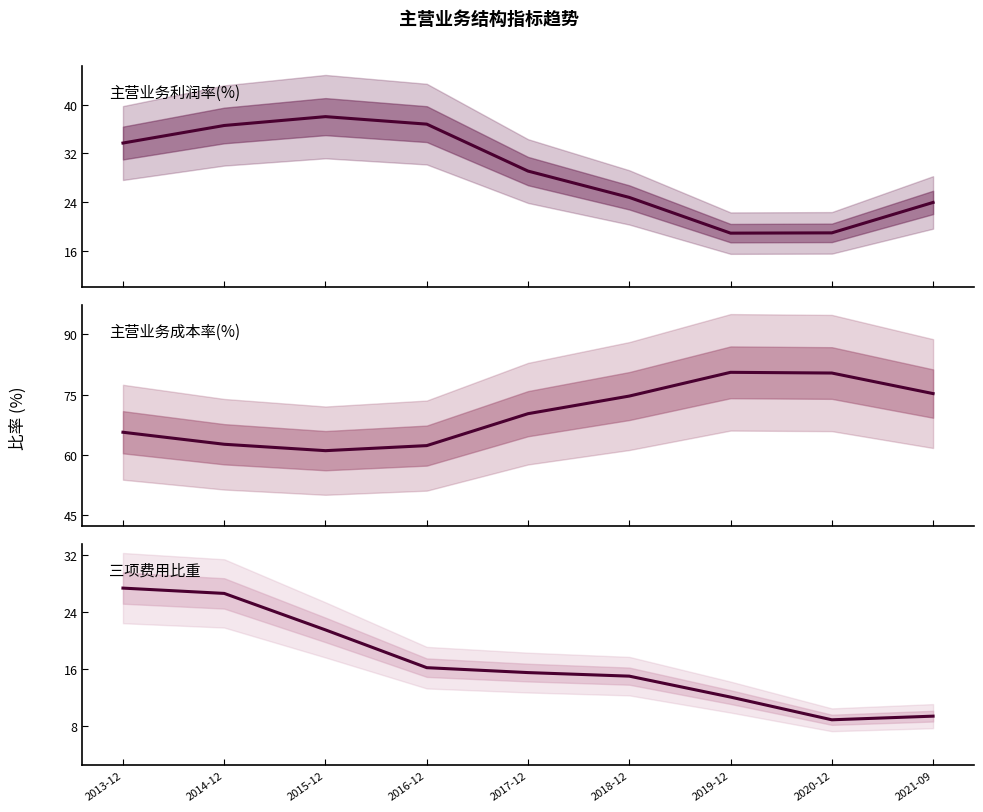

Rank the series by their maximum value, from highest to lowest.

主营业务成本率(%), 主营业务利润率(%), 三项费用比重